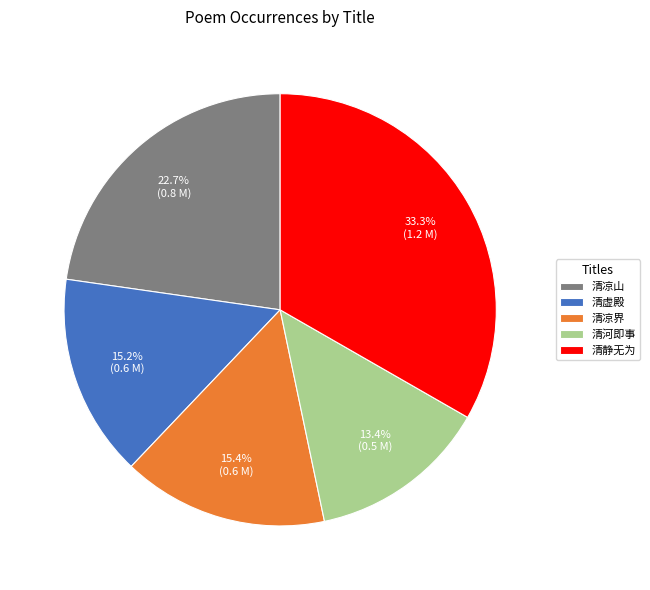

Does any single category account for the majority?

No